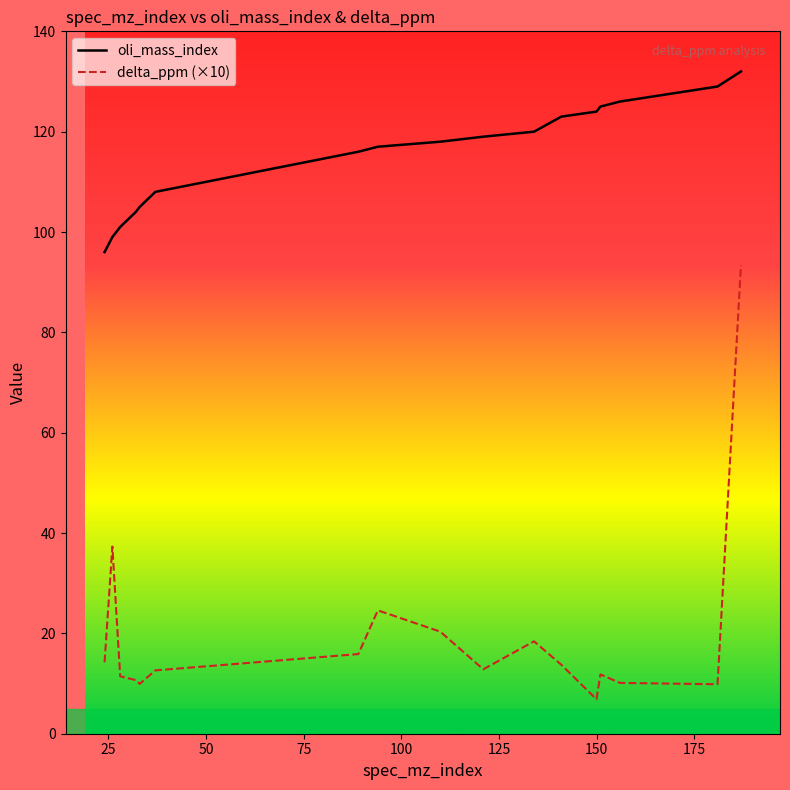

Rank the series by their average value, from lowest to highest.

delta_ppm (×10), oli_mass_index